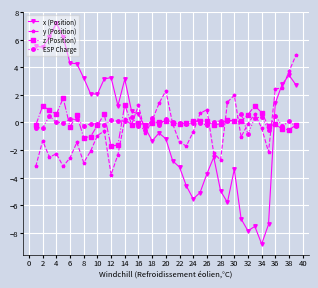

Which series has the widest spread of values?

x (Position)